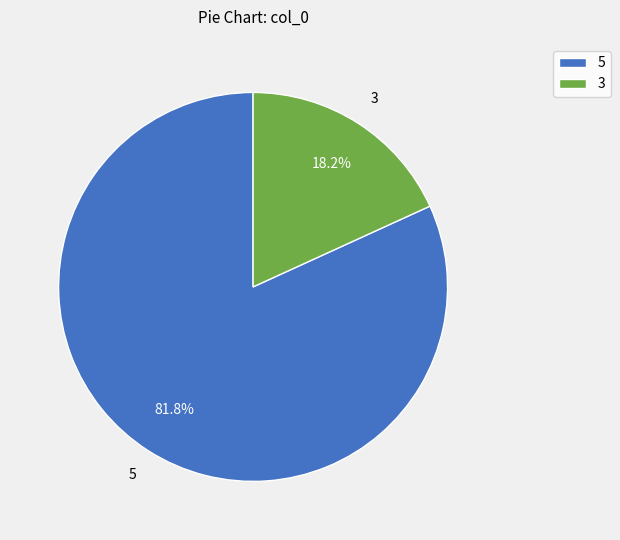

What is the total percentage of 5 and 3?

100.0%